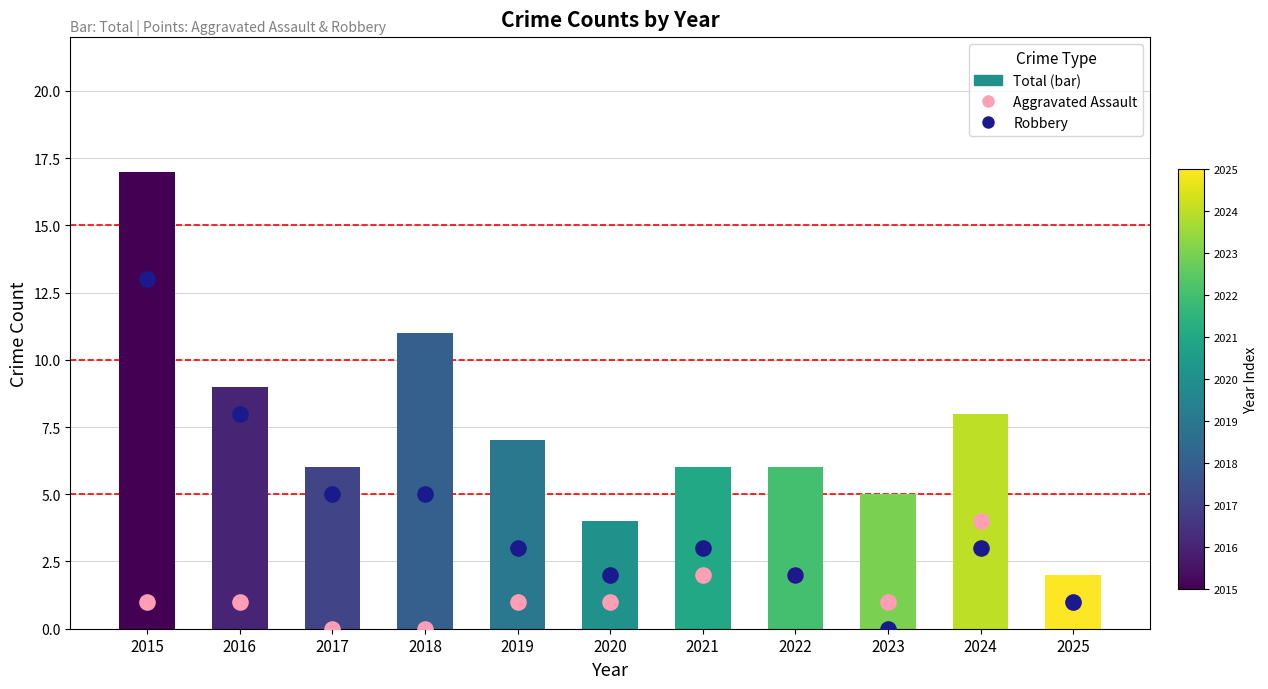

What are all the series names shown in the legend?

Total, Aggravated Assault, Robbery